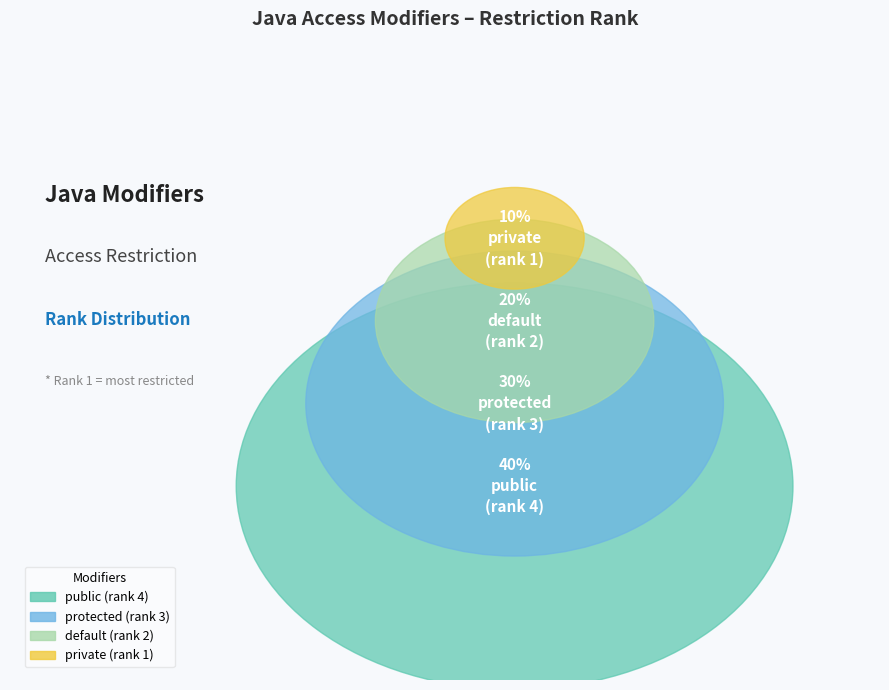

Which slice is the largest?

public